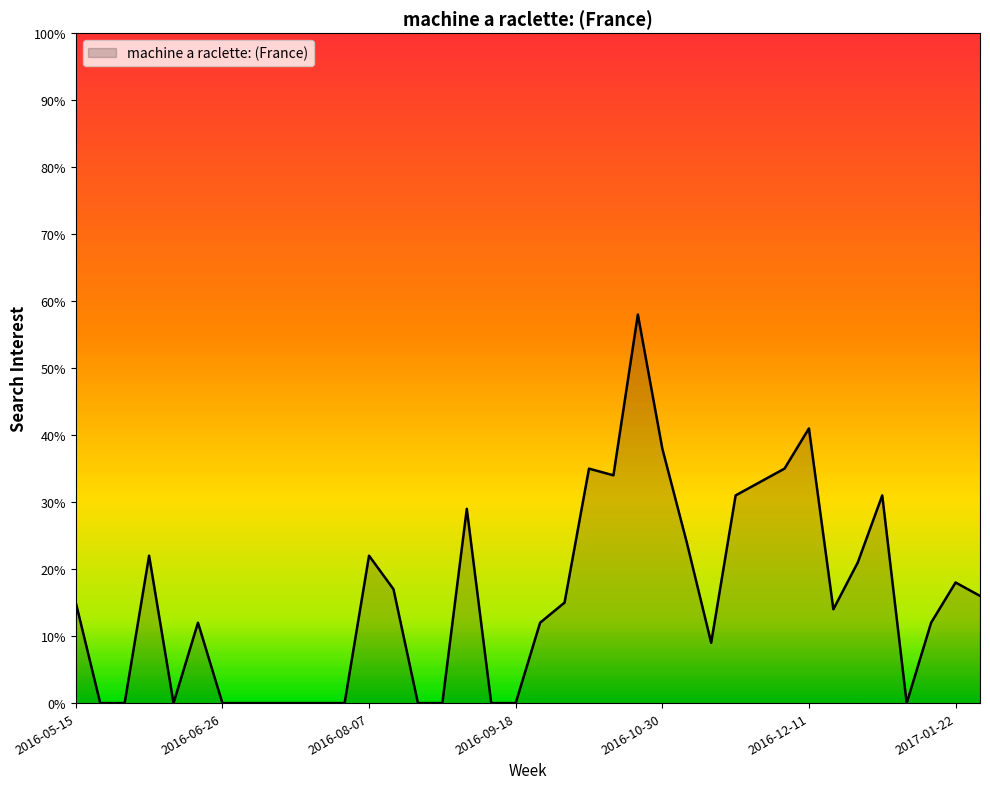

What is the difference between the maximum and minimum values?

58